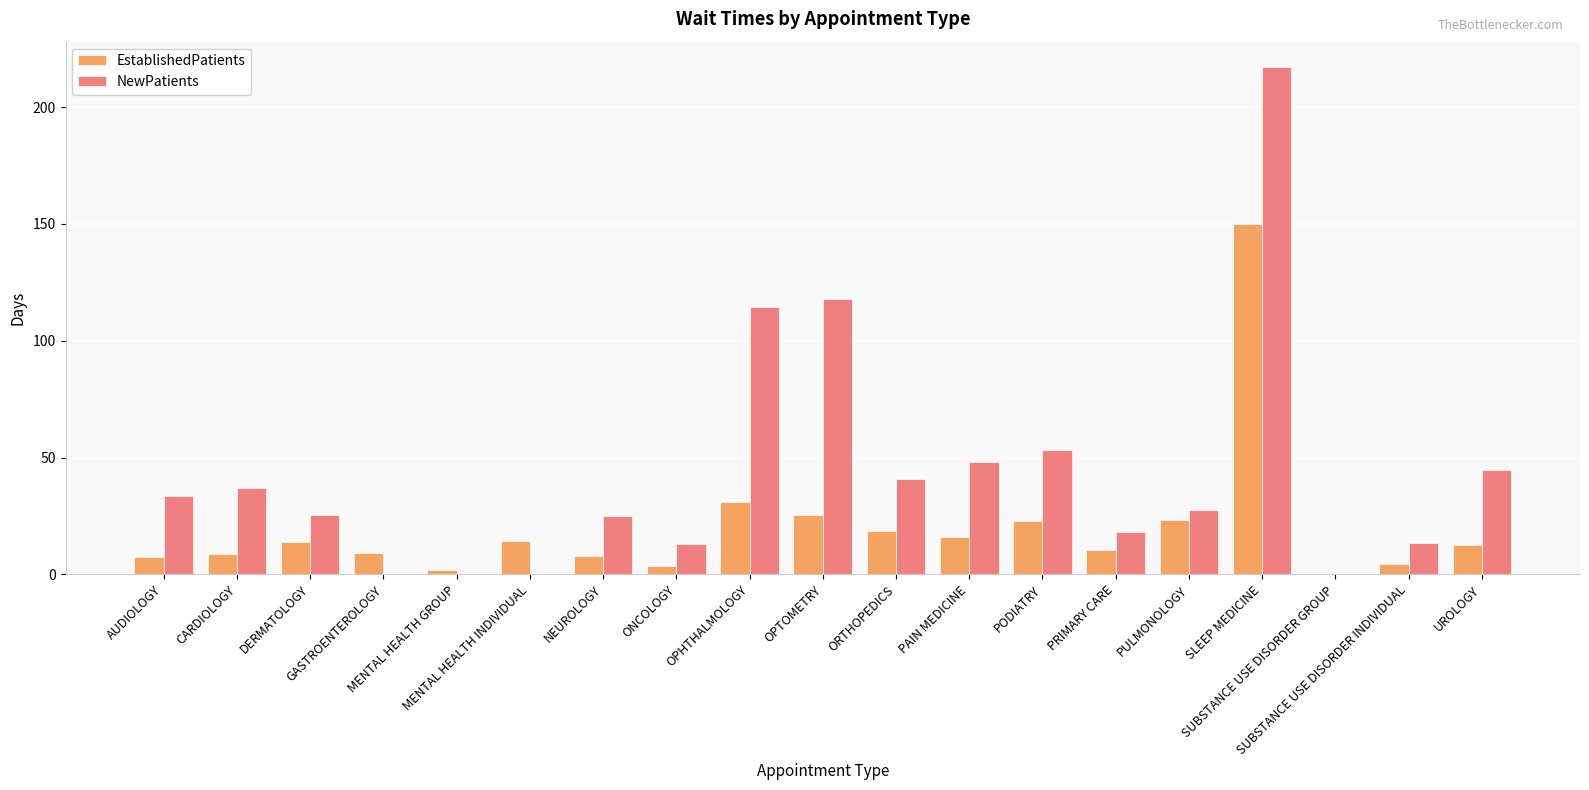

What is the sum of all NewPatients values?

829.6